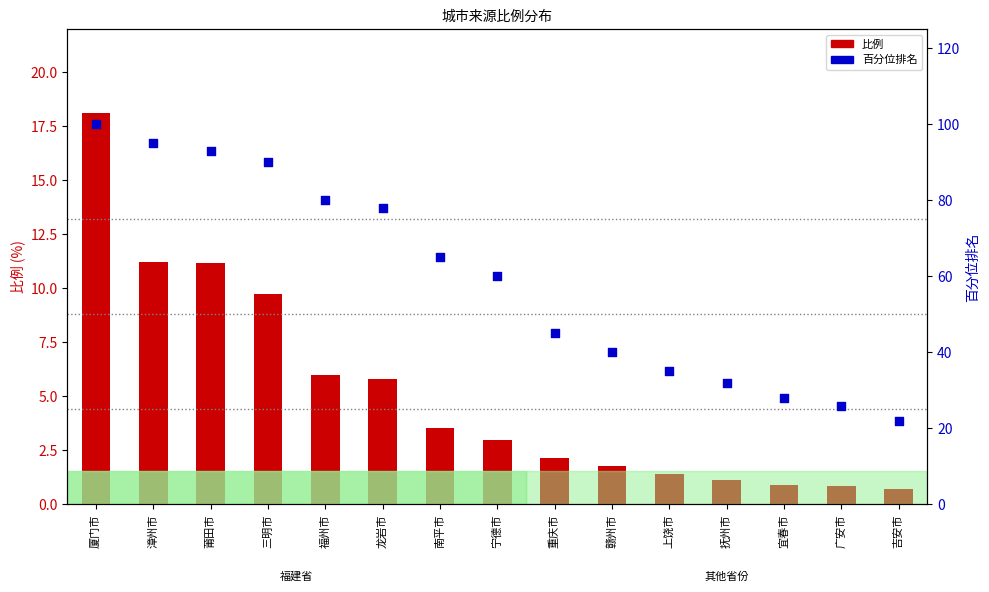

Which series has the widest spread of Y values?

百分位排名